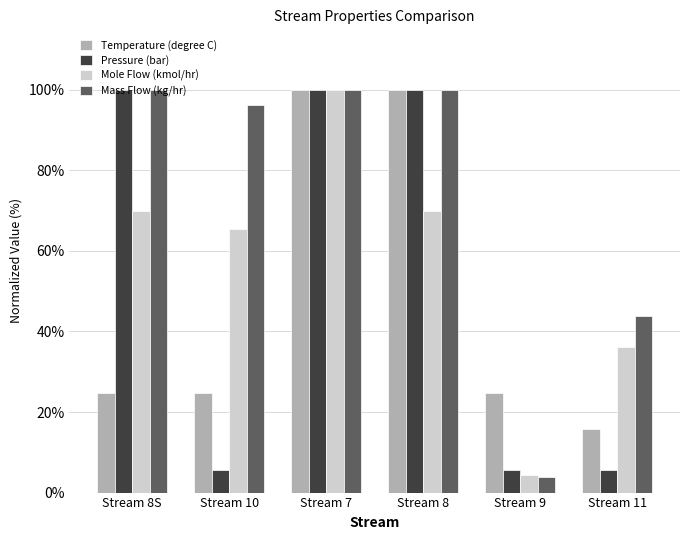

How many groups of bars are there?

6